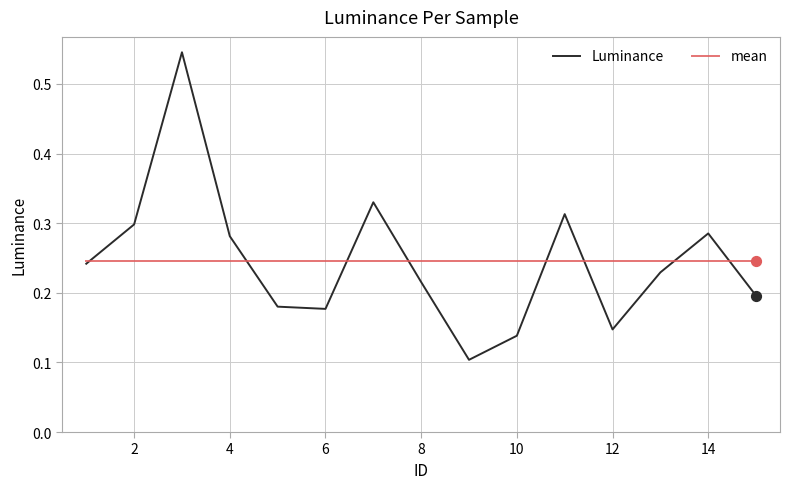

Which series has the largest range (max minus min)?

Luminance